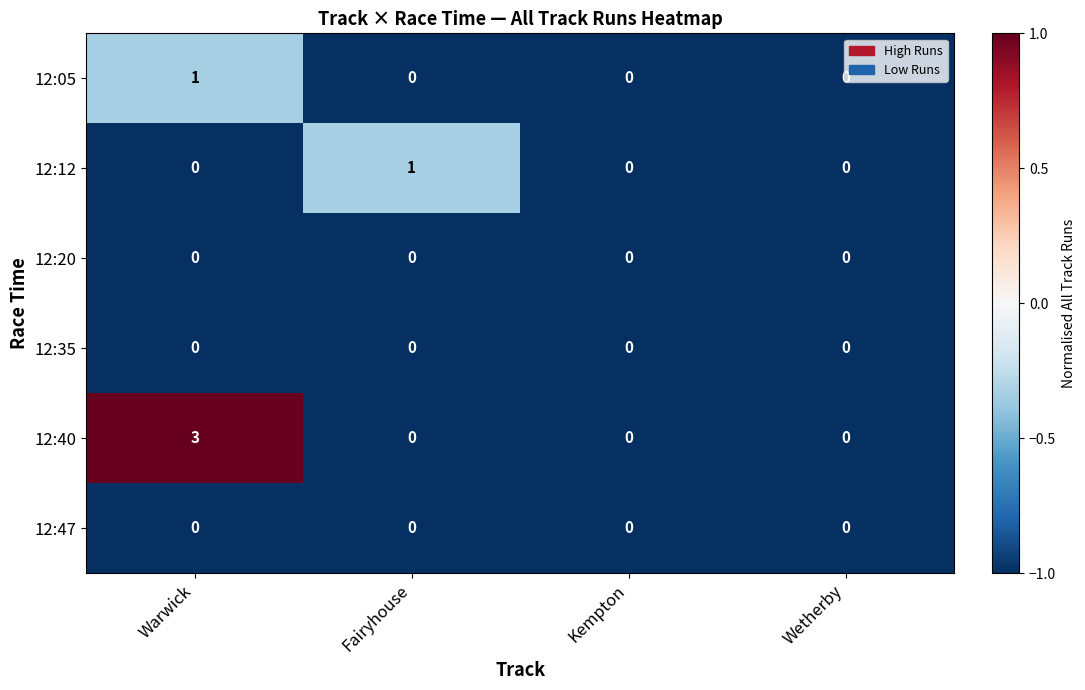

What is the sum of all 12:40 values?

3